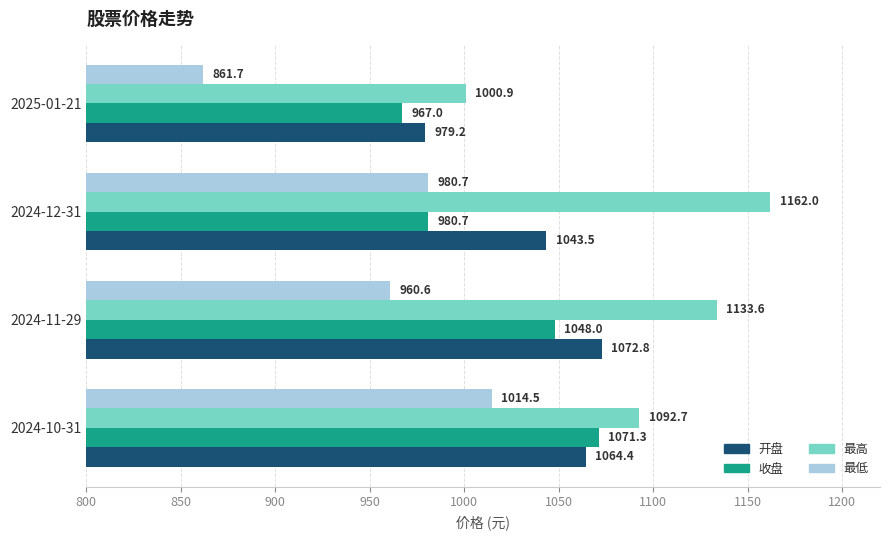

At how many categories does at least one series exceed 991?

4